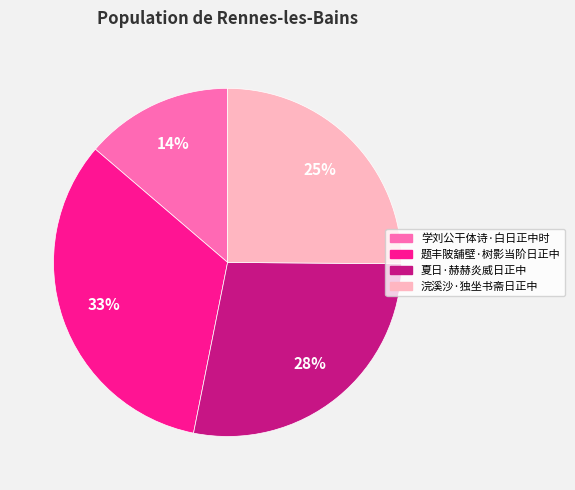

The 题丰陂舖壁·树影当阶日正中 slice represents 33% of the pie. True or false?

True